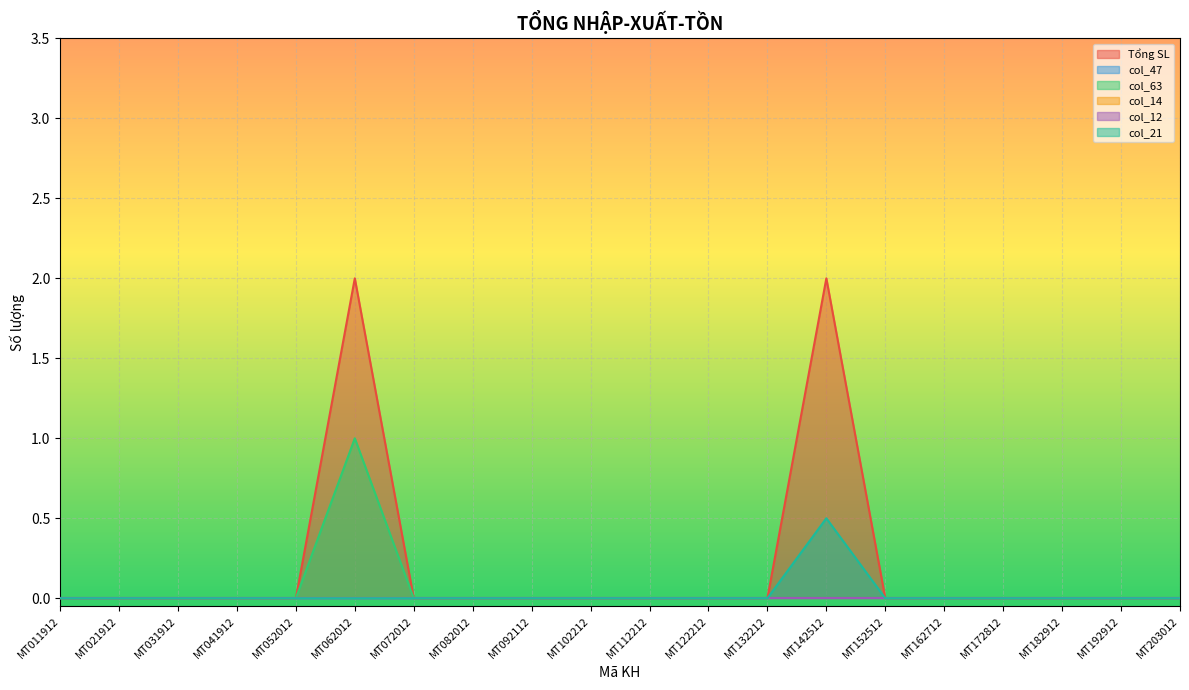

At MT182912, list the series in order from largest to smallest.

Tổng SL, col_63, col_21